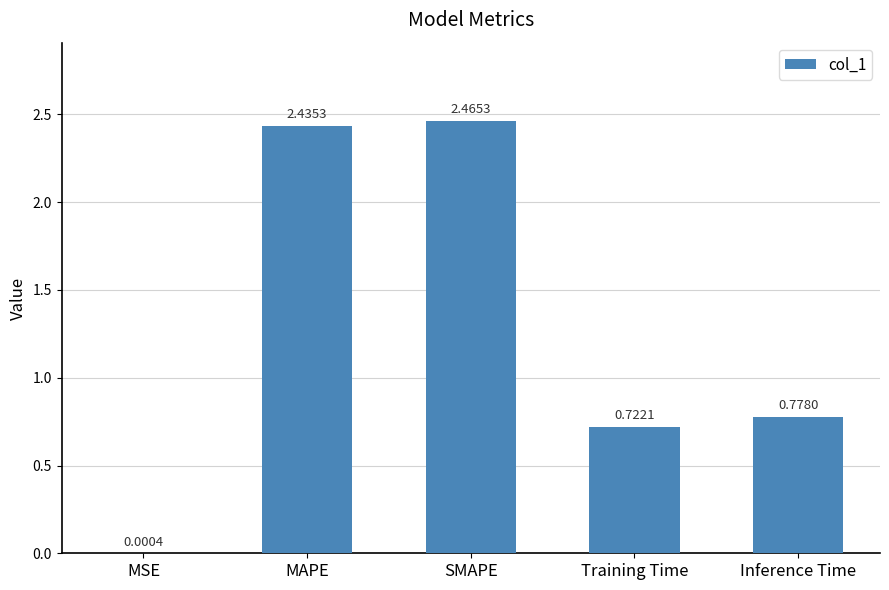

What is the sum of all values?

6.4